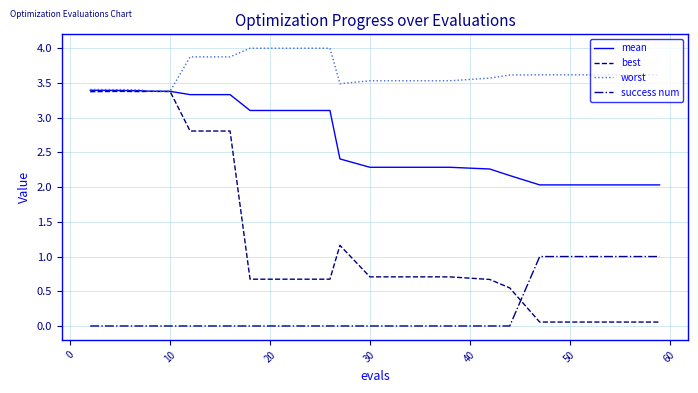

What is the greatest value displayed?

4.0